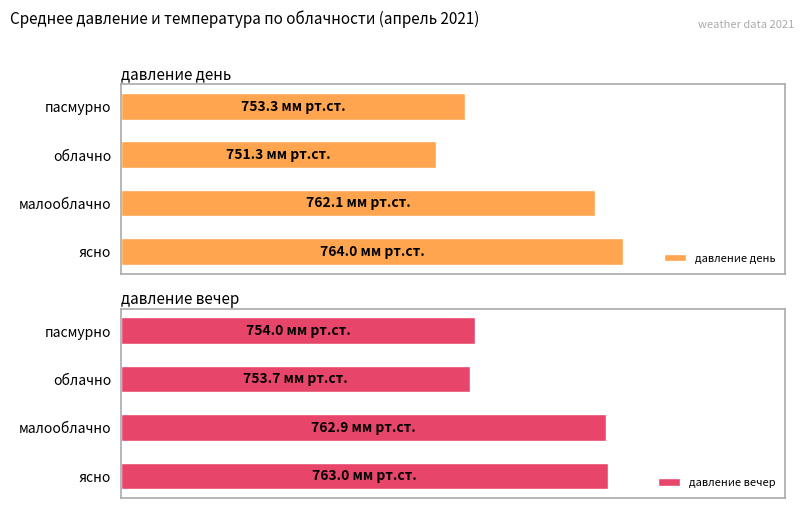

Are the bars horizontal?

Yes